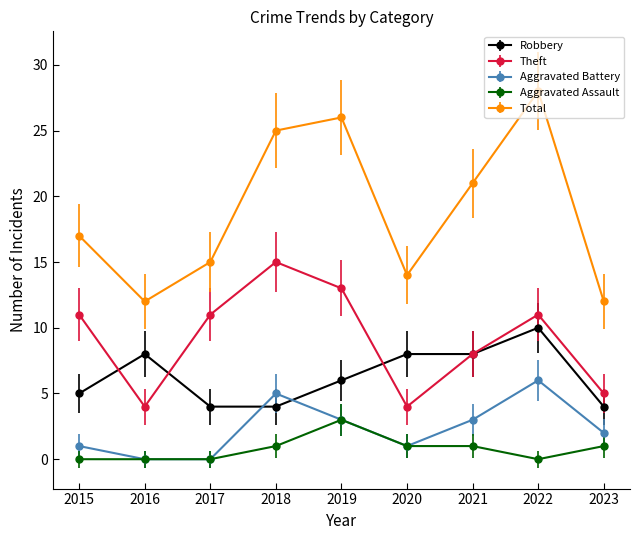

What is the value of the Aggravated Battery point at the 6th from the left?

1